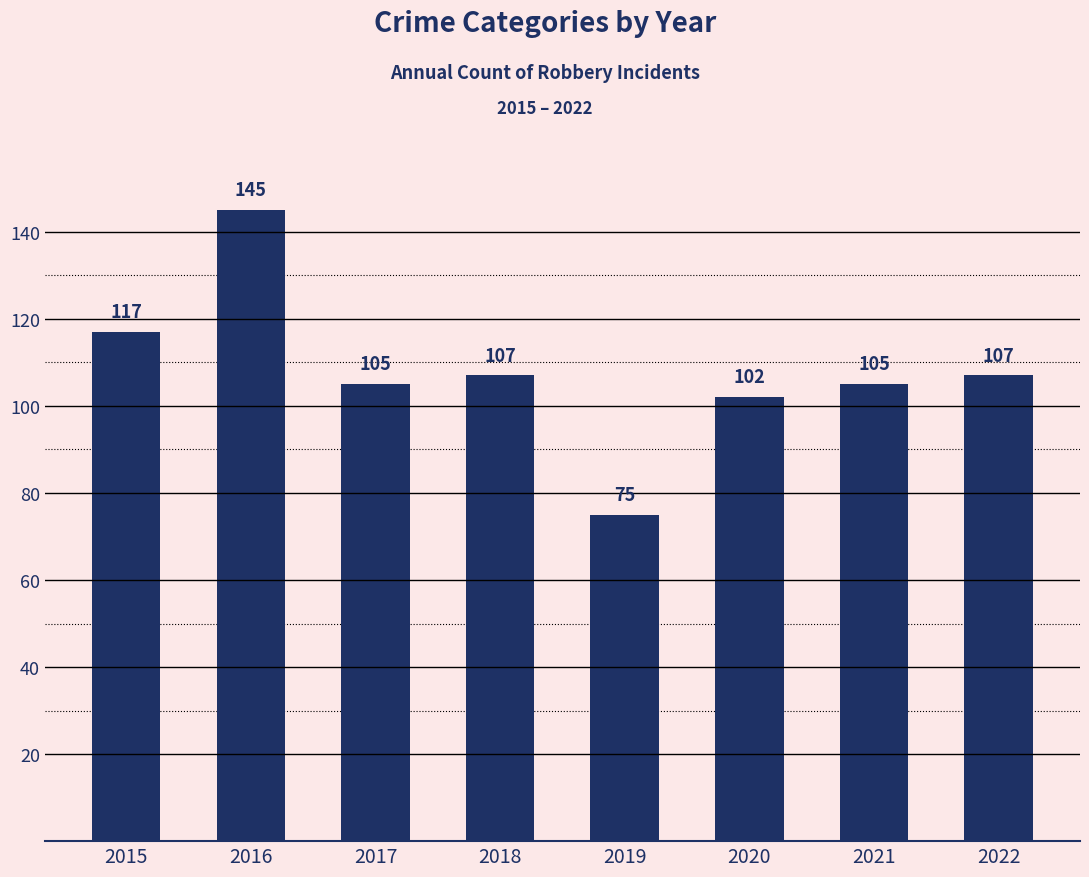

The value at 2022 is 107. True or false?

True